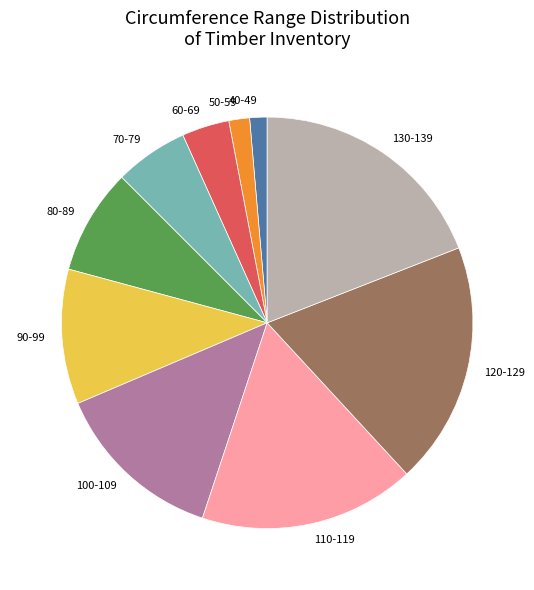

Combined, do 80-89 and 100-109 account for over 50%?

No